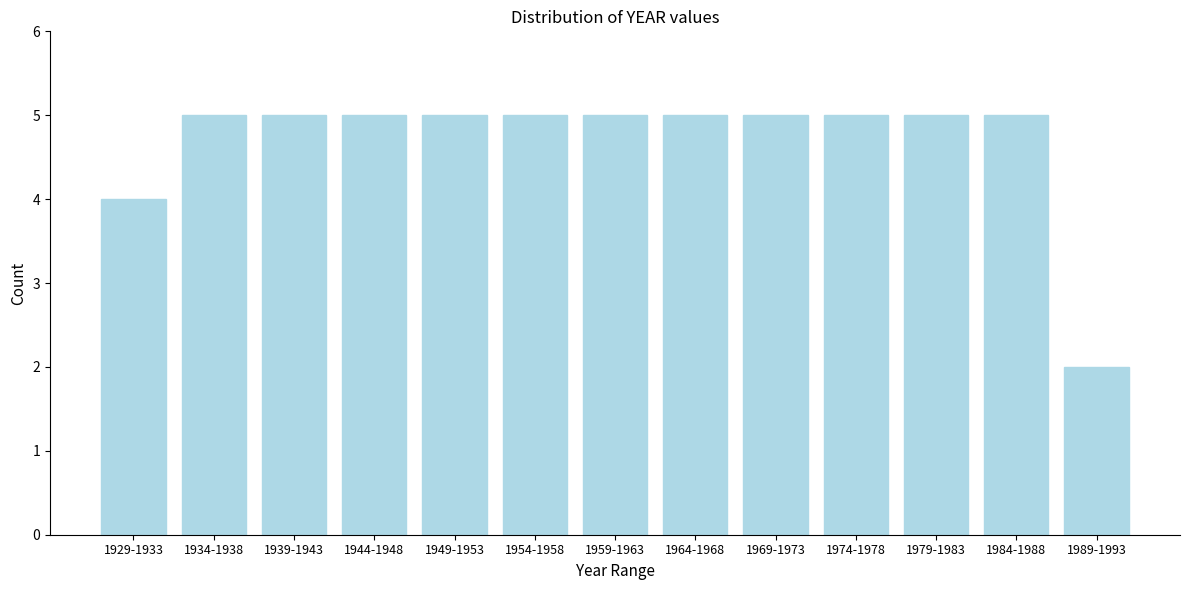

Reading left to right, extract all data points from this chart.

1929-1933=4	1934-1938=5	1939-1943=5	1944-1948=5	1949-1953=5	1954-1958=5	1959-1963=5	1964-1968=5	1969-1973=5	1974-1978=5	1979-1983=5	1984-1988=5	1989-1993=2